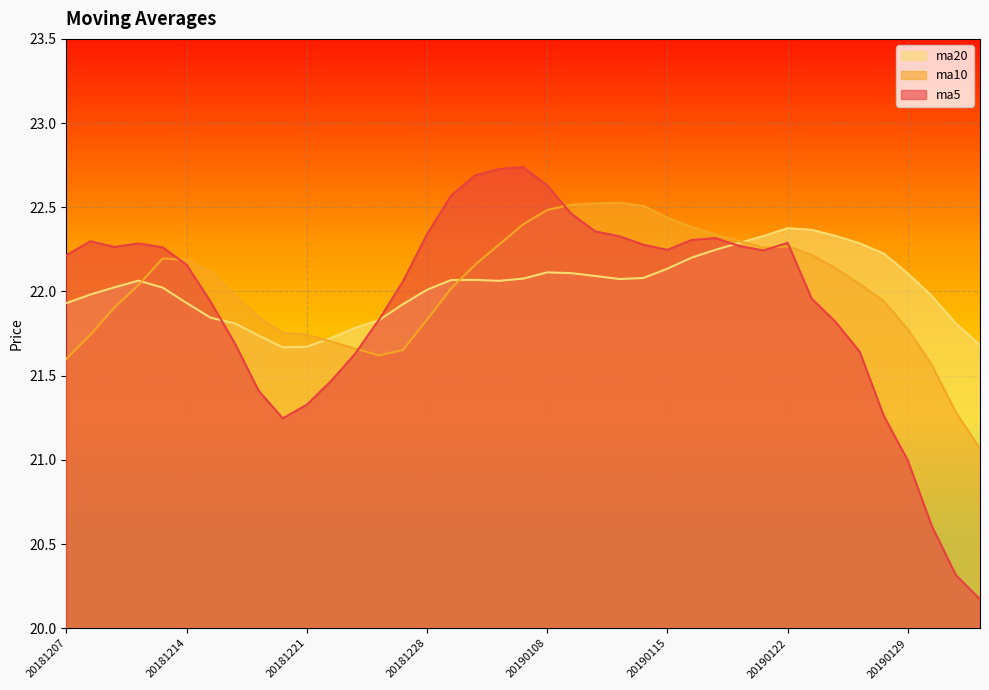

Which series ends up on top after the final intersection of ma5 and ma20?

ma20